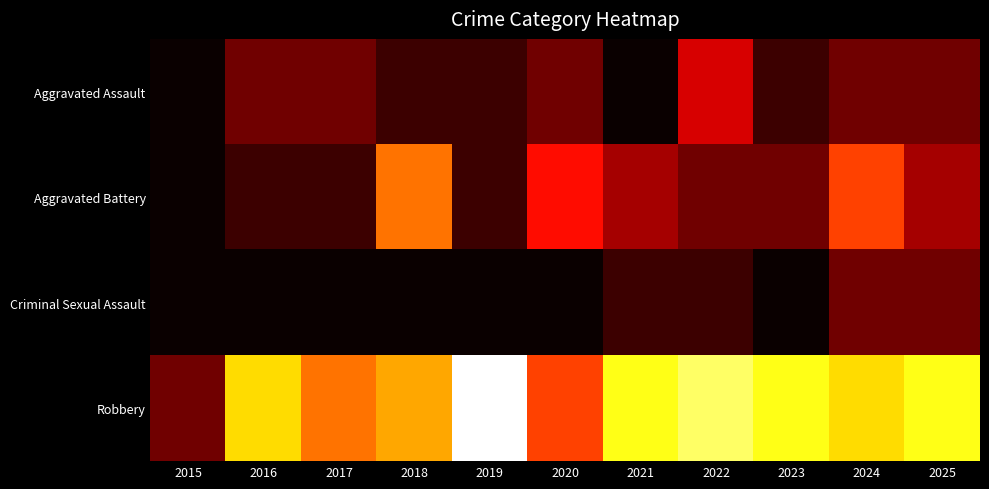

How many data points does each series have?

11